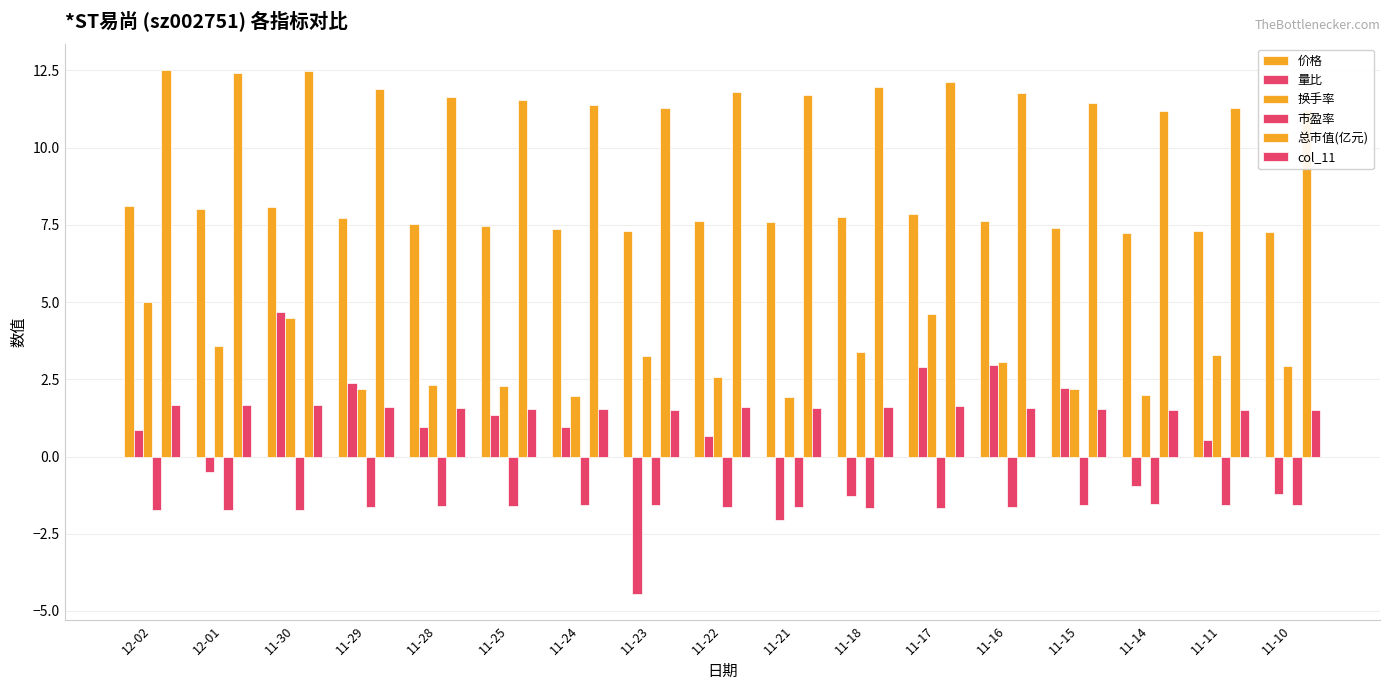

Count the number of data series in this chart.

6